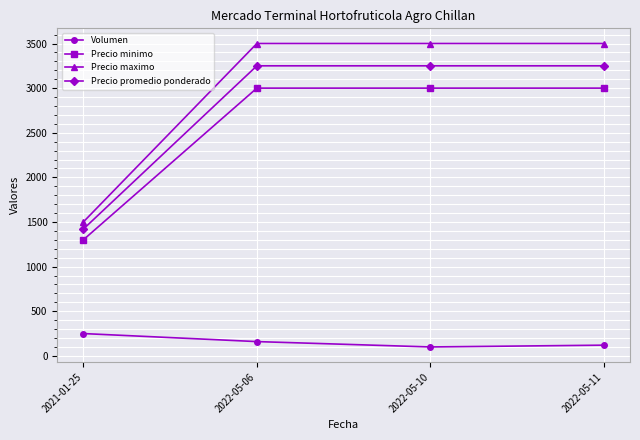

Rank the series at 2021-01-25 from lowest to highest value.

Volumen, Precio minimo, Precio promedio ponderado, Precio maximo